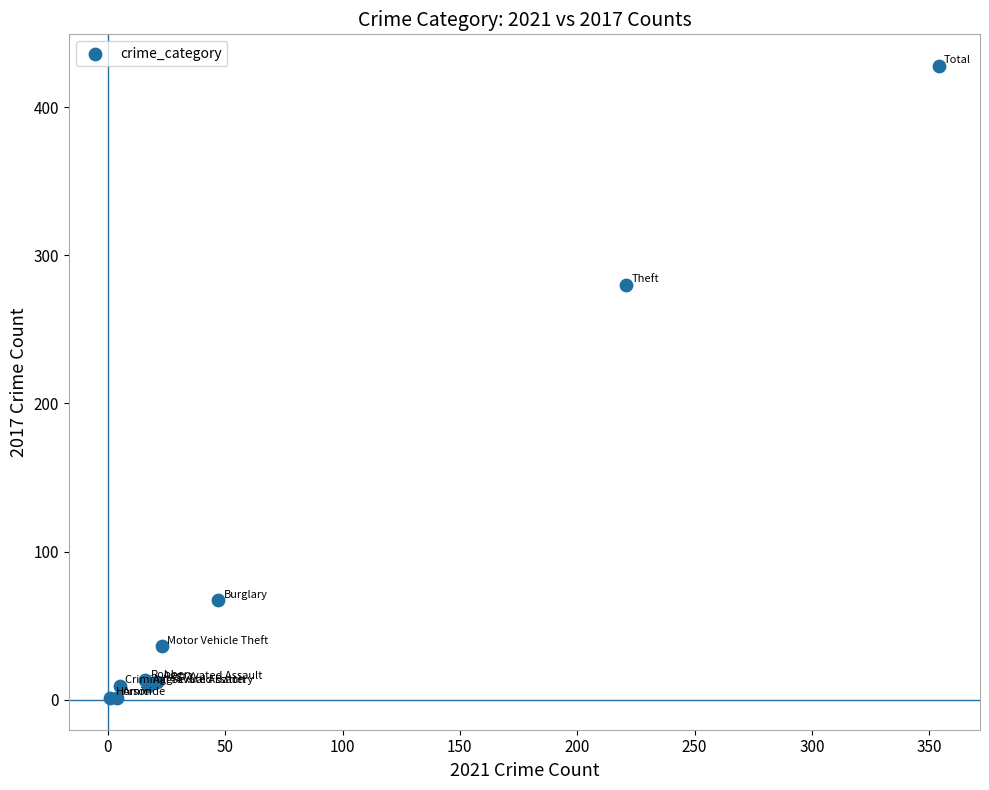

What Y value in the scatter plot is closest to 214?

280